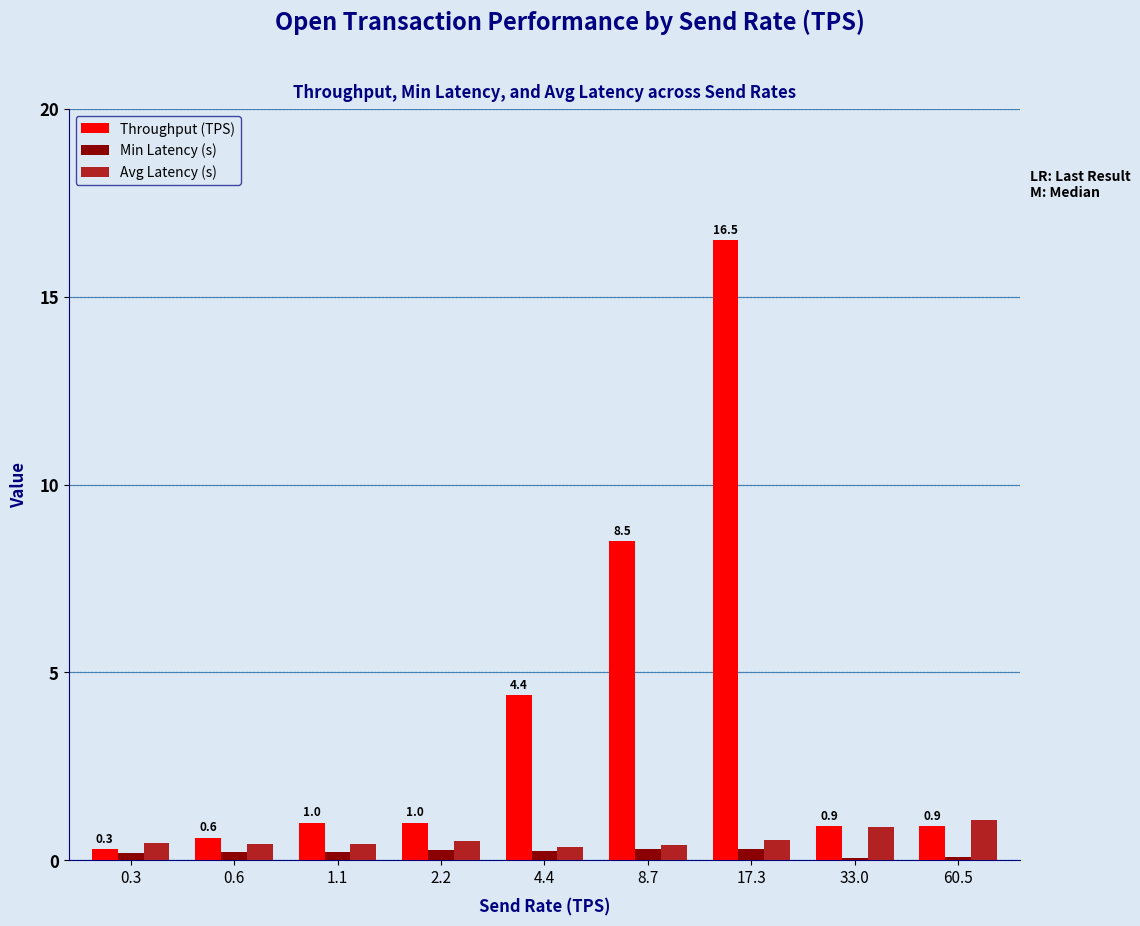

What is the total value across all series at 2.2?

1.8